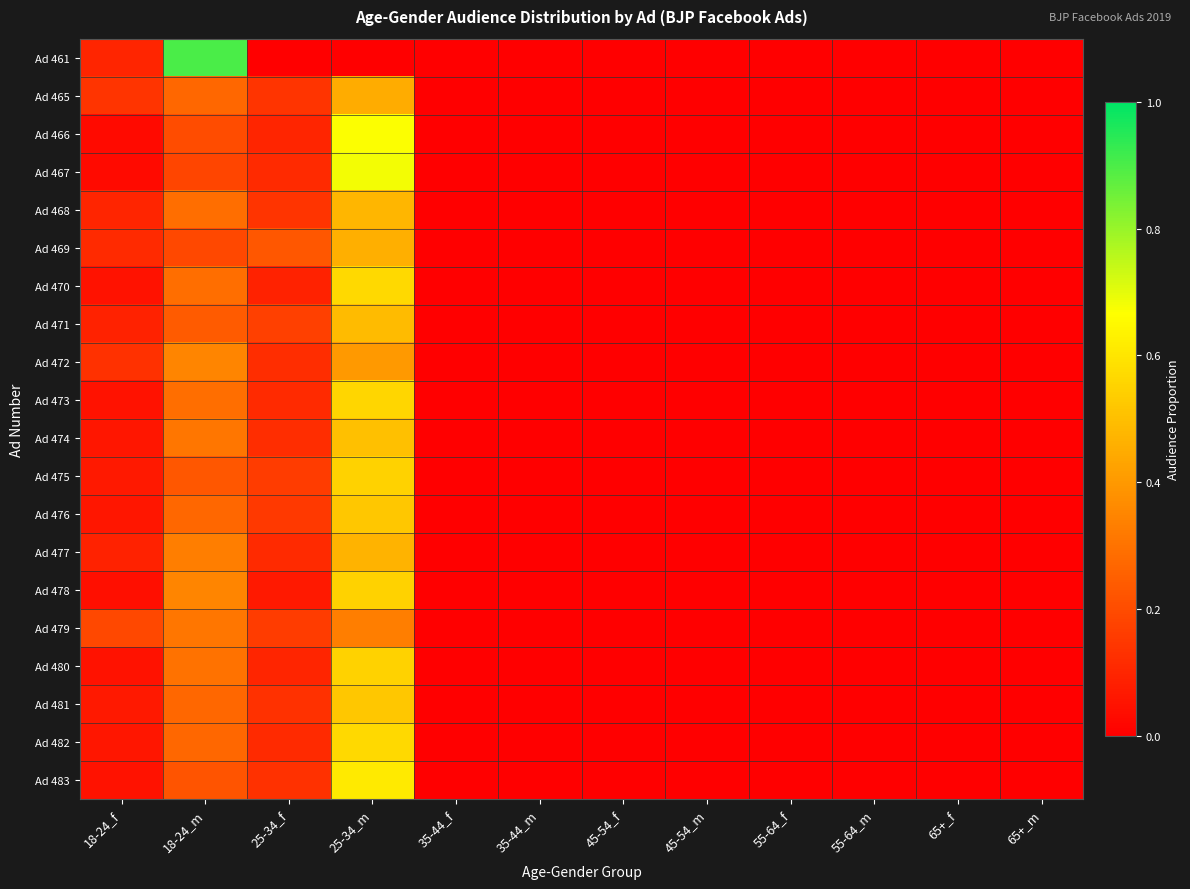

At which category does the chart reach its peak across all series?

18-24_m